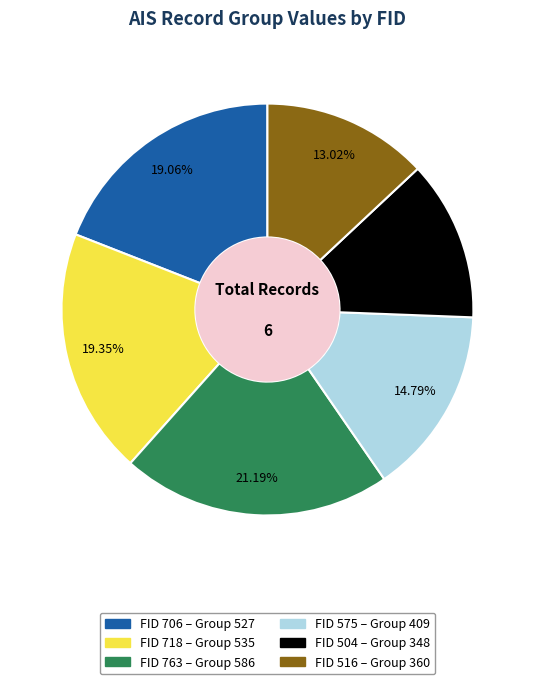

How many segments does this pie chart have?

6